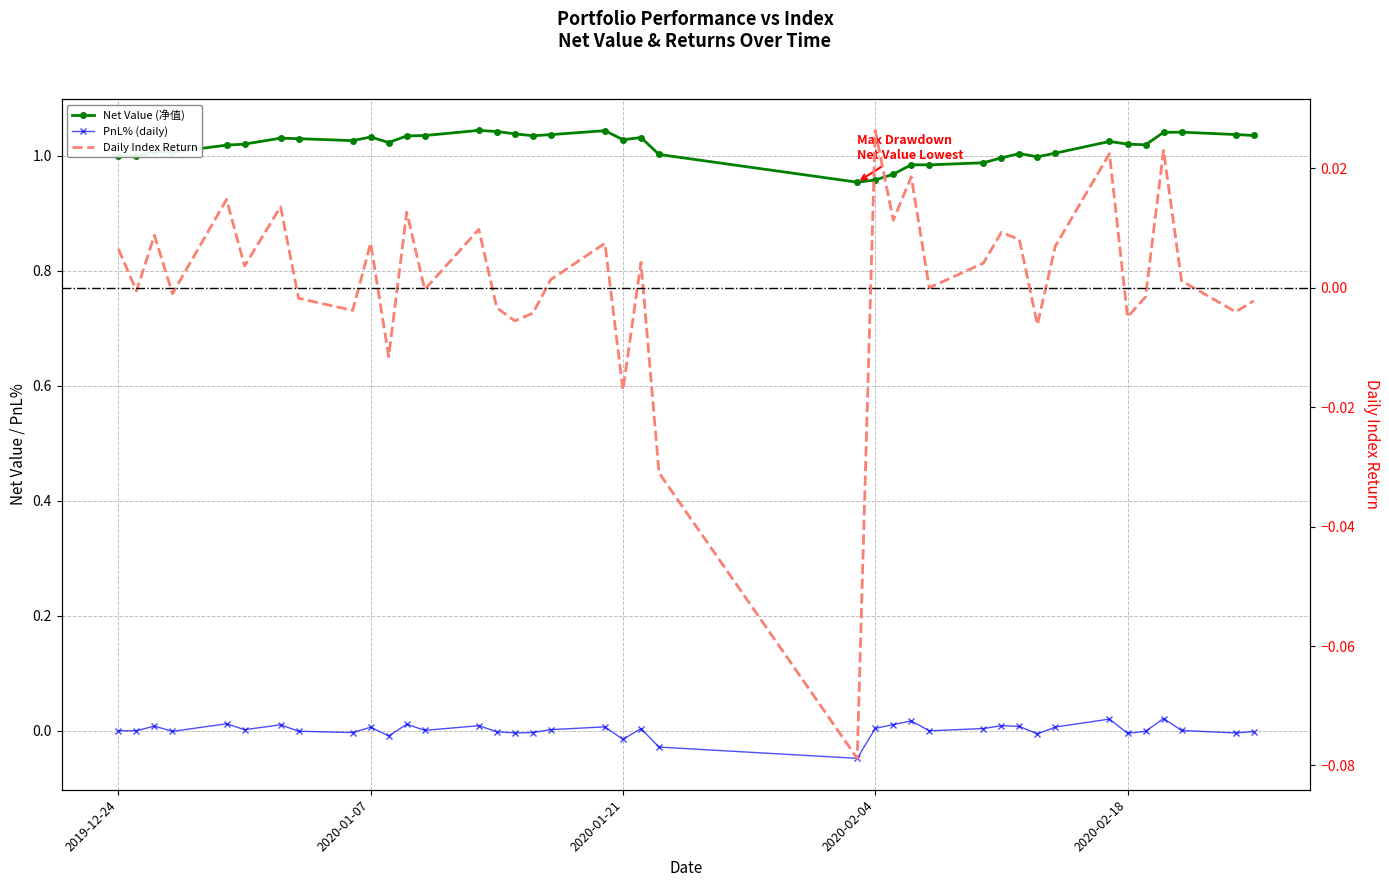

How many lines are shown in the chart?

3